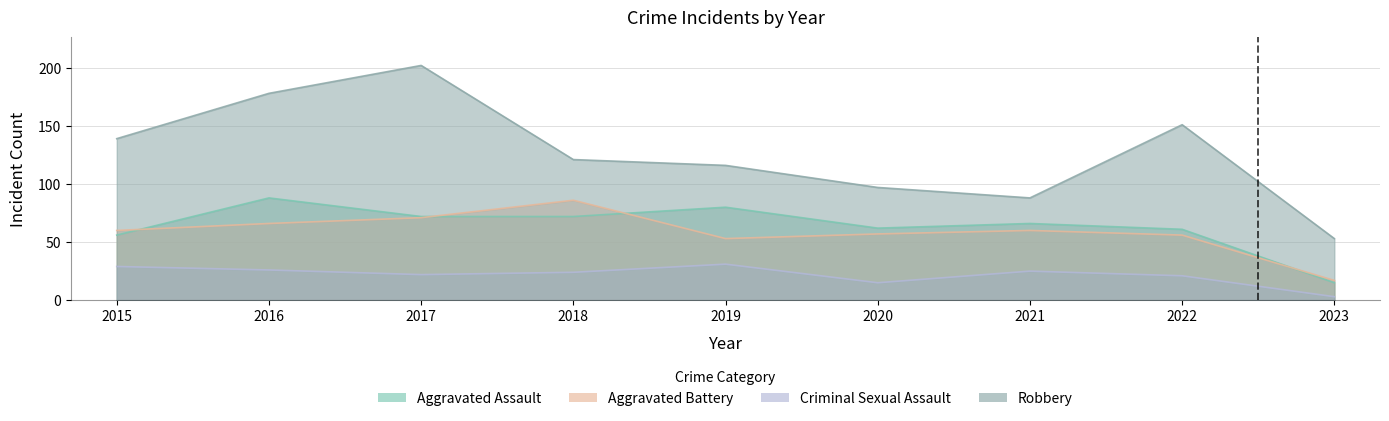

What are all the series names shown in the legend?

Aggravated Assault, Aggravated Battery, Criminal Sexual Assault, Robbery